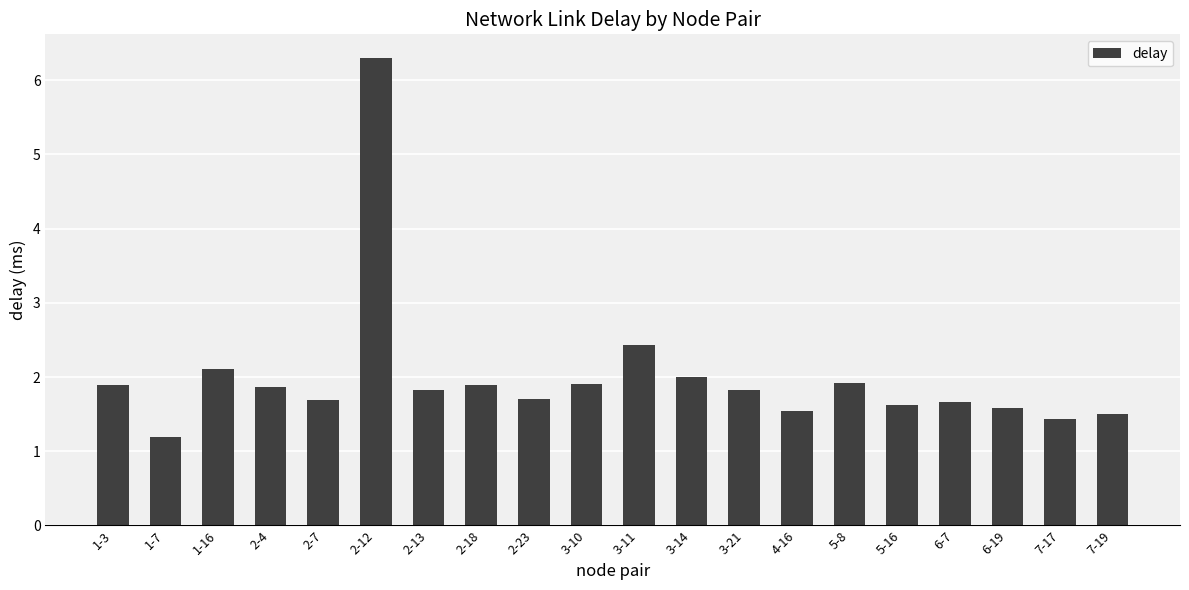

What is the difference between the maximum and minimum values?

5.1